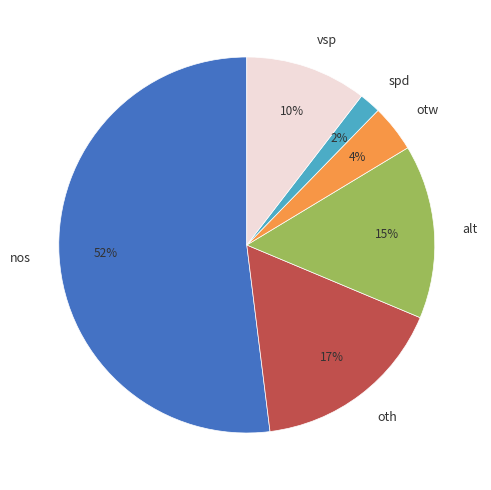

What percentage is the spd slice, to the nearest percent?

2%